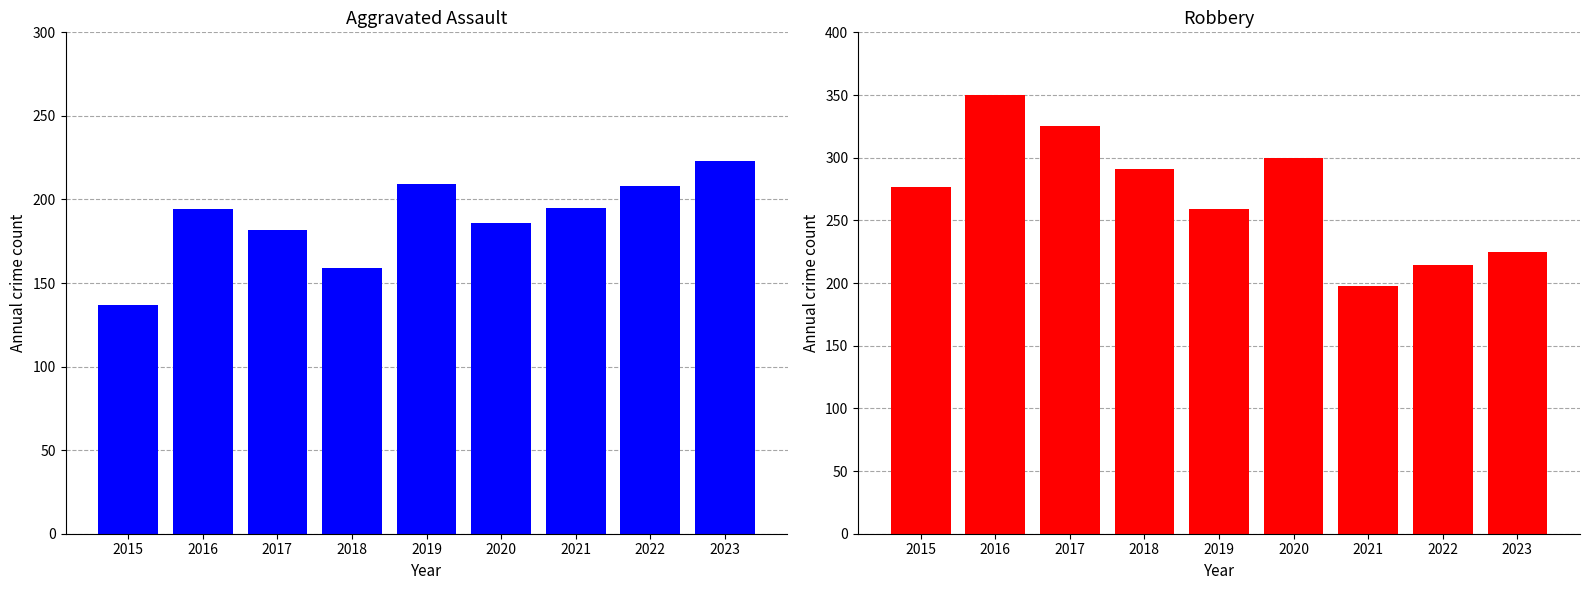

How many groups of bars are there?

9